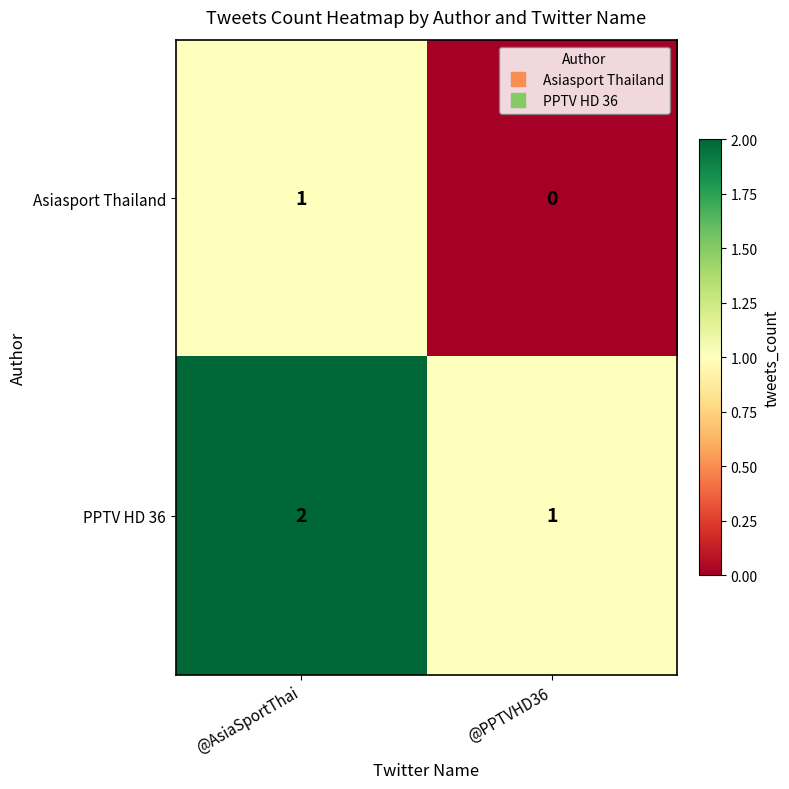

How many values in the Asiasport Thailand series are below 1?

1